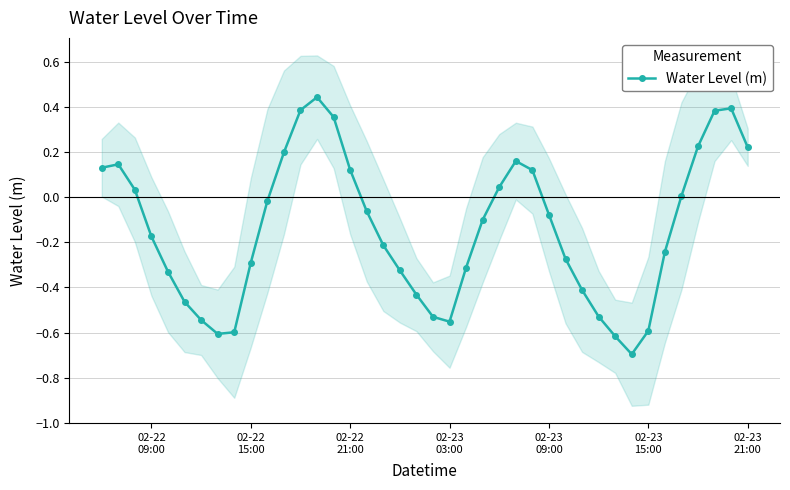

Reading left to right, transcribe all the data shown in this chart.

0.1	0.1	0.0	-0.2	-0.3	-0.5	-0.5	-0.6	-0.6	-0.3	-0.0	0.2	0.4	0.4	0.4	0.1	-0.1	-0.2	-0.3	-0.4	-0.5	-0.6	-0.3	-0.1	0.0	0.2	0.1	-0.1	-0.3	-0.4	-0.5	-0.6	-0.7	-0.6	-0.2	0.0	0.2	0.4	0.4	0.2